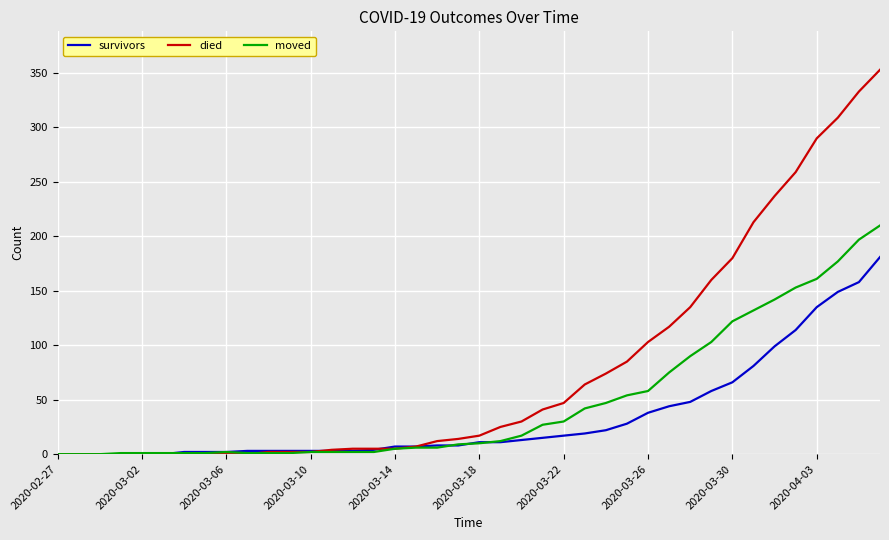

List the series in order of their peak value, highest first.

died, moved, survivors